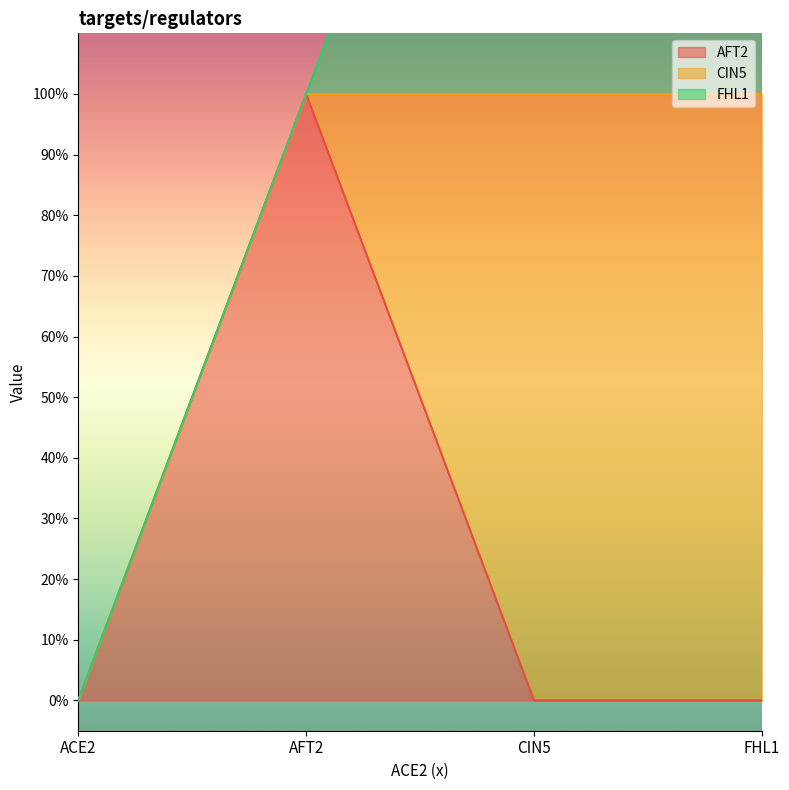

Which series changed the most between CIN5 and FHL1?

AFT2